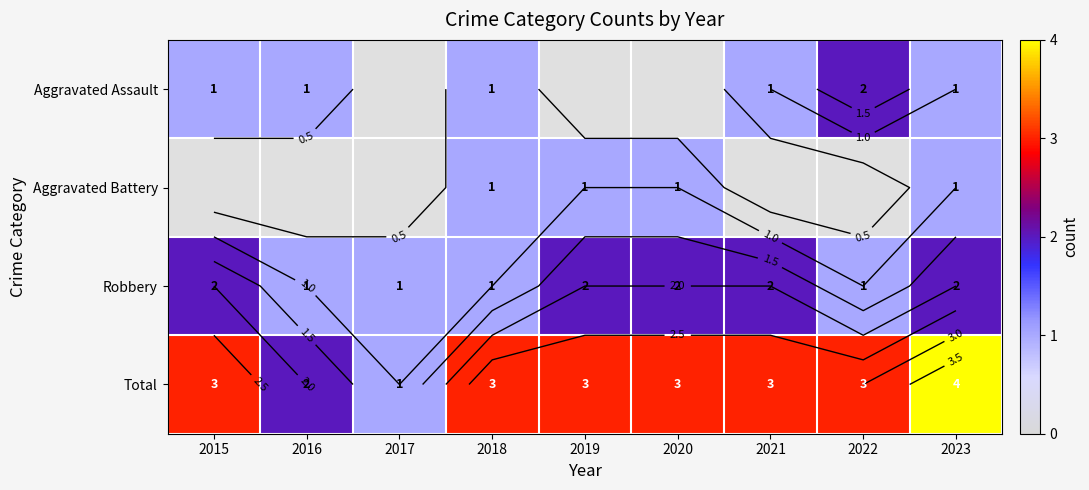

Which series has the widest spread of values?

Total